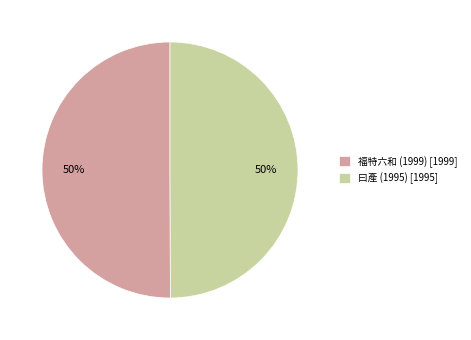

Combined, do 福特六和 (1999) [1999] and 曰產 (1995) [1995] account for over 50%?

Yes